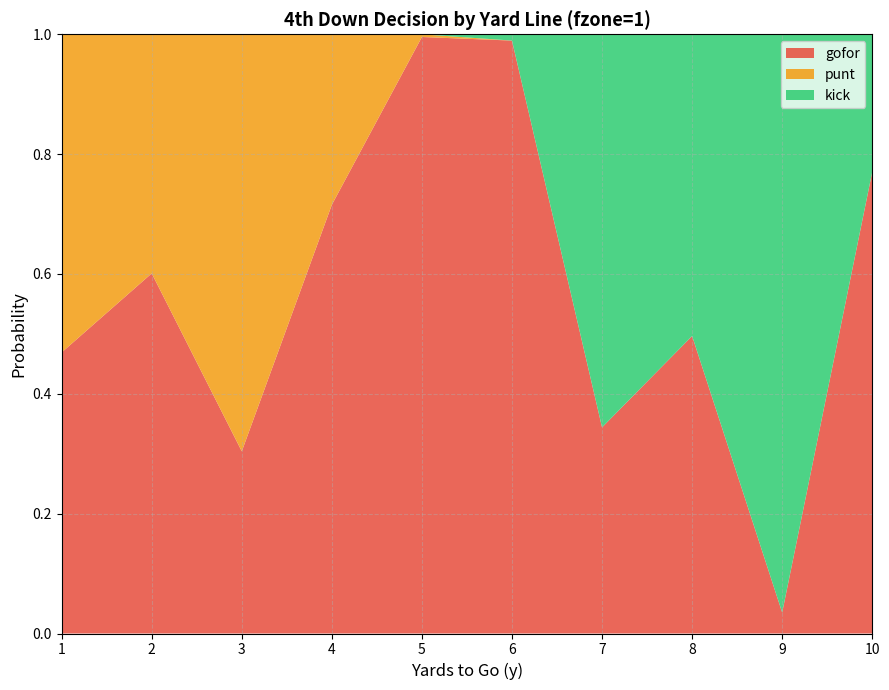

Reading left to right, list all the values displayed in this chart.

gofor: 0.5	0.6	0.3	0.7	1.0	1.0	0.3	0.5	0.0	0.8
punt: 0.5	0.4	0.7	0.3	0.0	0.0	0.0	0.0	0.0	0.0
kick: 0.0	0.0	0.0	0.0	0.0	0.0	0.7	0.5	1.0	0.2